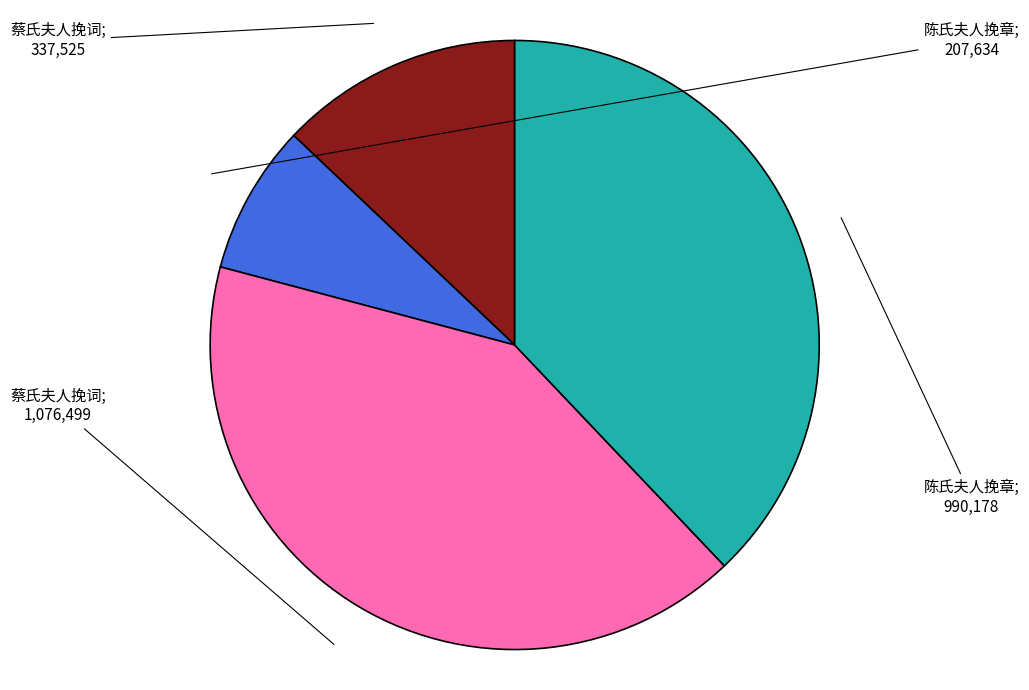

Does any single category account for the majority?

No